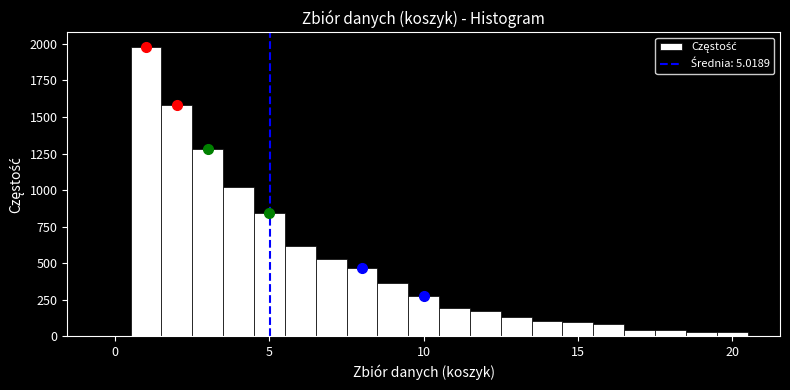

Around what value on the x-axis is the tallest bar? Give the approximate position of its centre, as read against the axis.

1.0